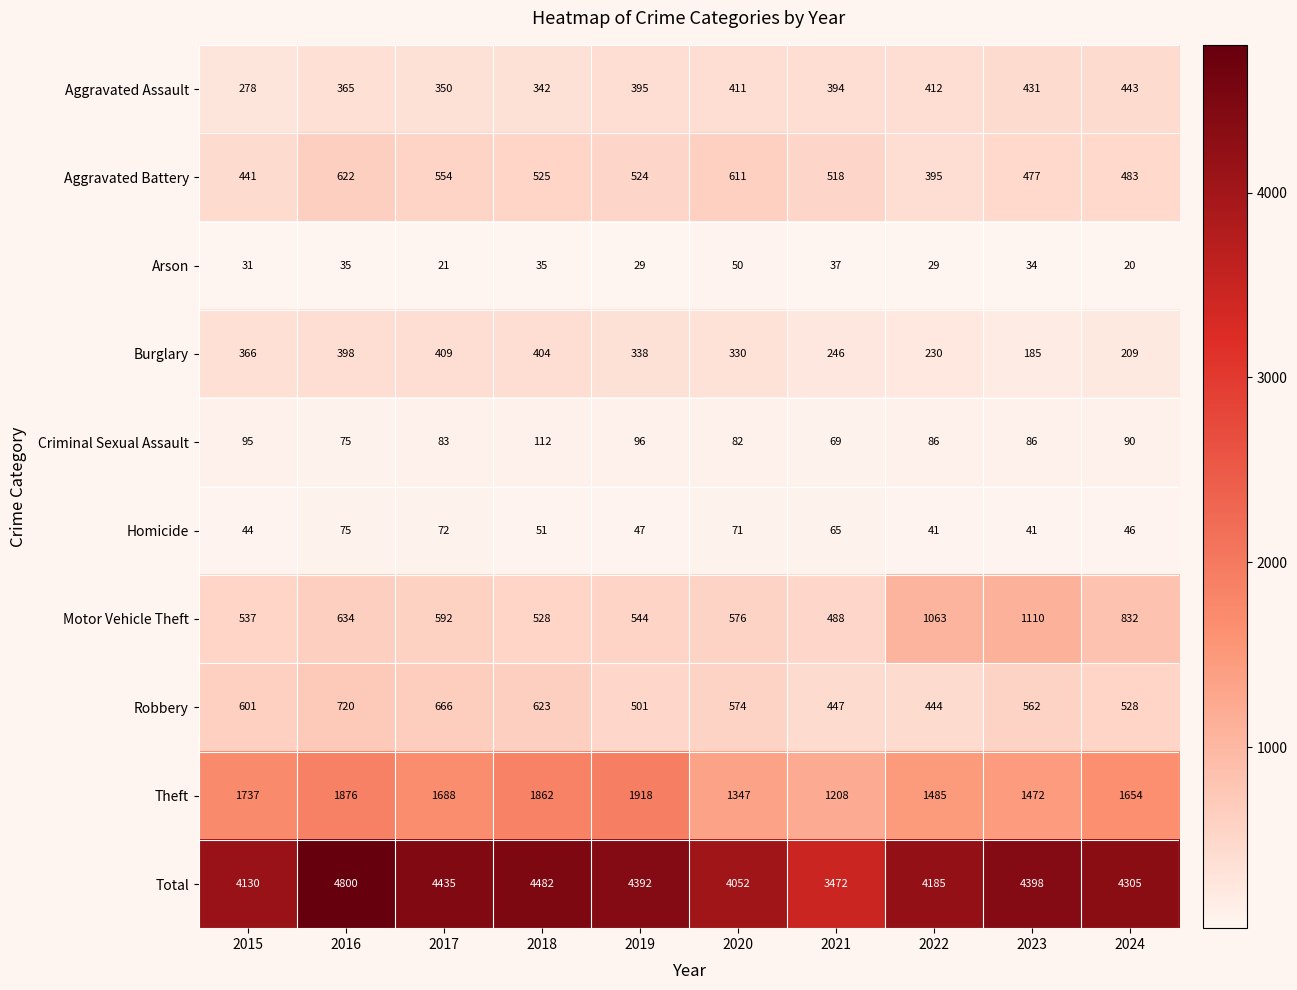

Count the number of categories in the chart.

10